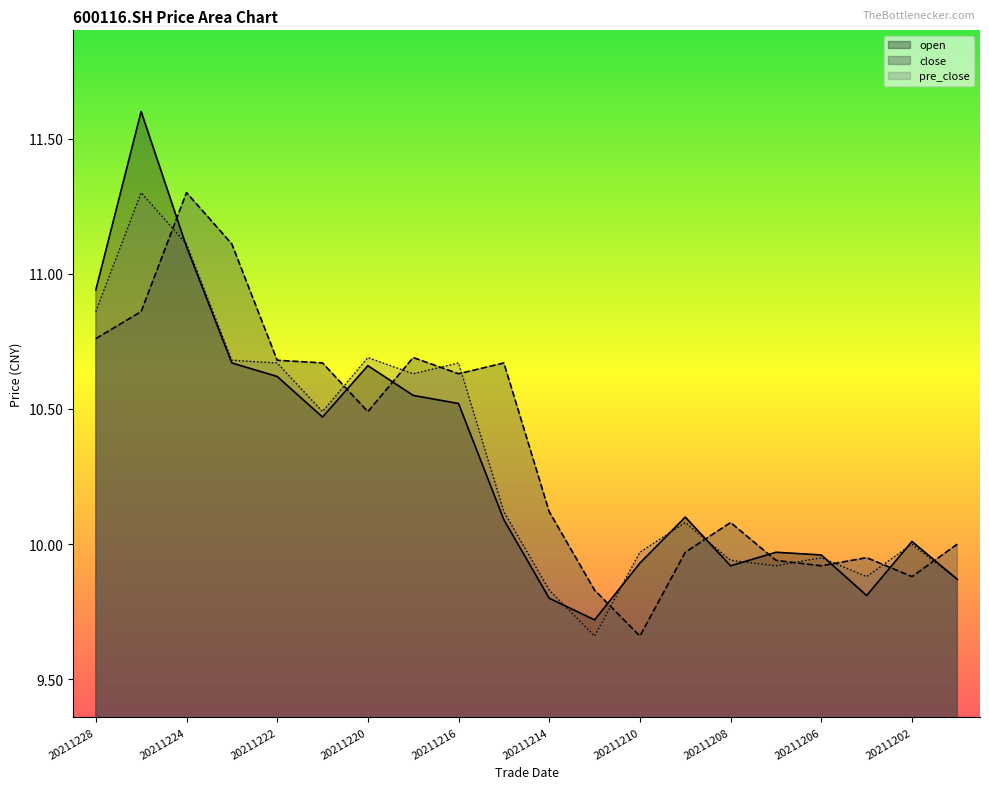

Which has a higher value, 20211220 or 20211221?

20211220